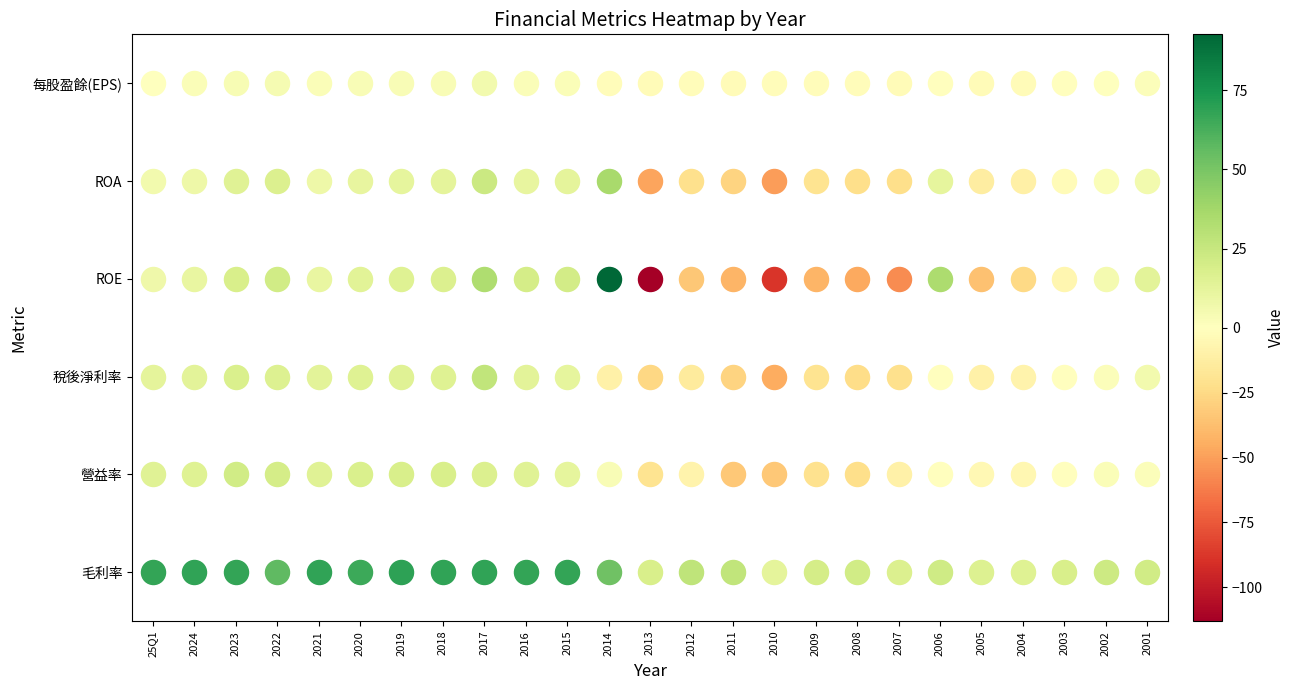

At which label is 毛利率 closest to 40?

2014